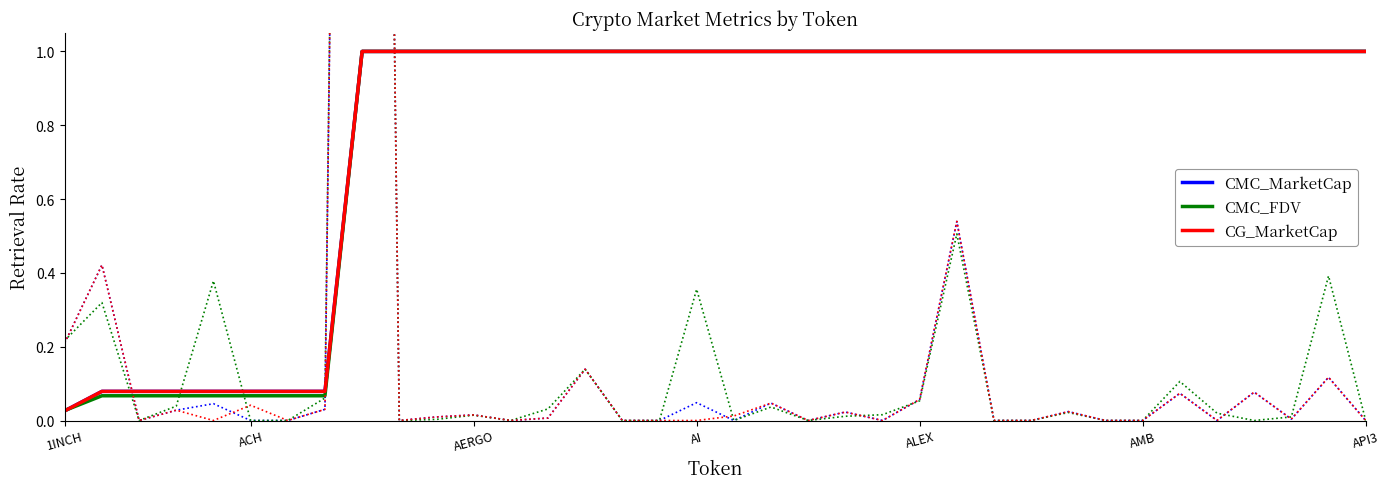

Which series has the widest spread of values?

CMC_MarketCap